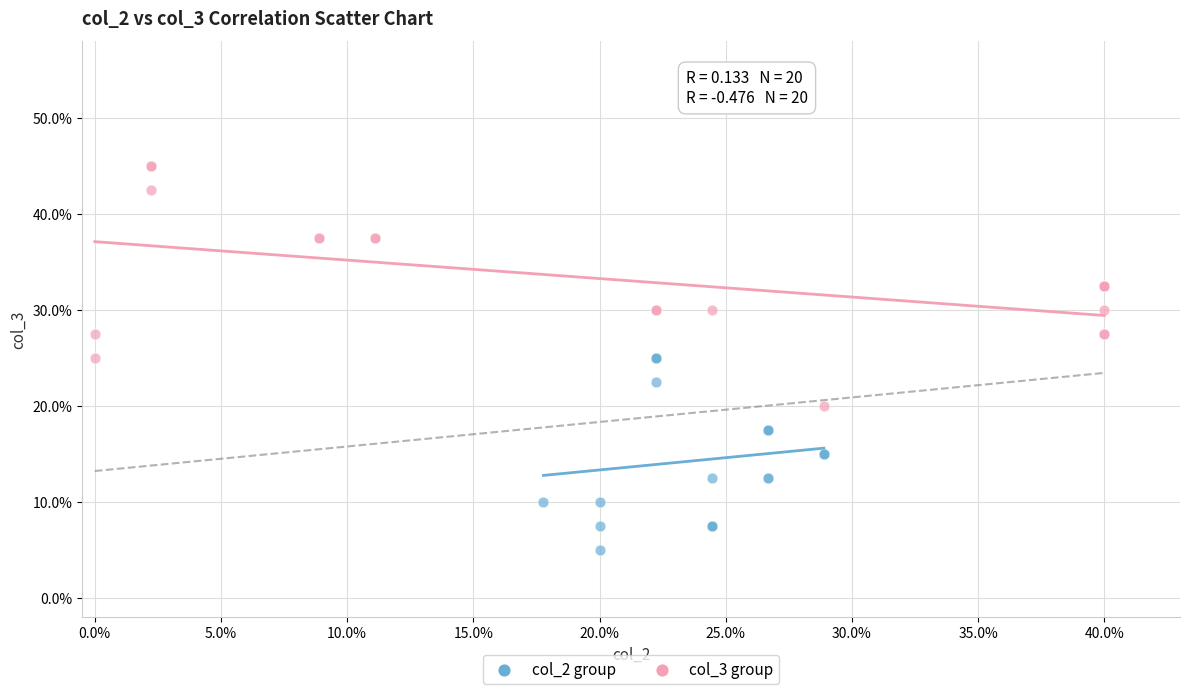

Which series reaches the minimum Y coordinate?

col_2 group